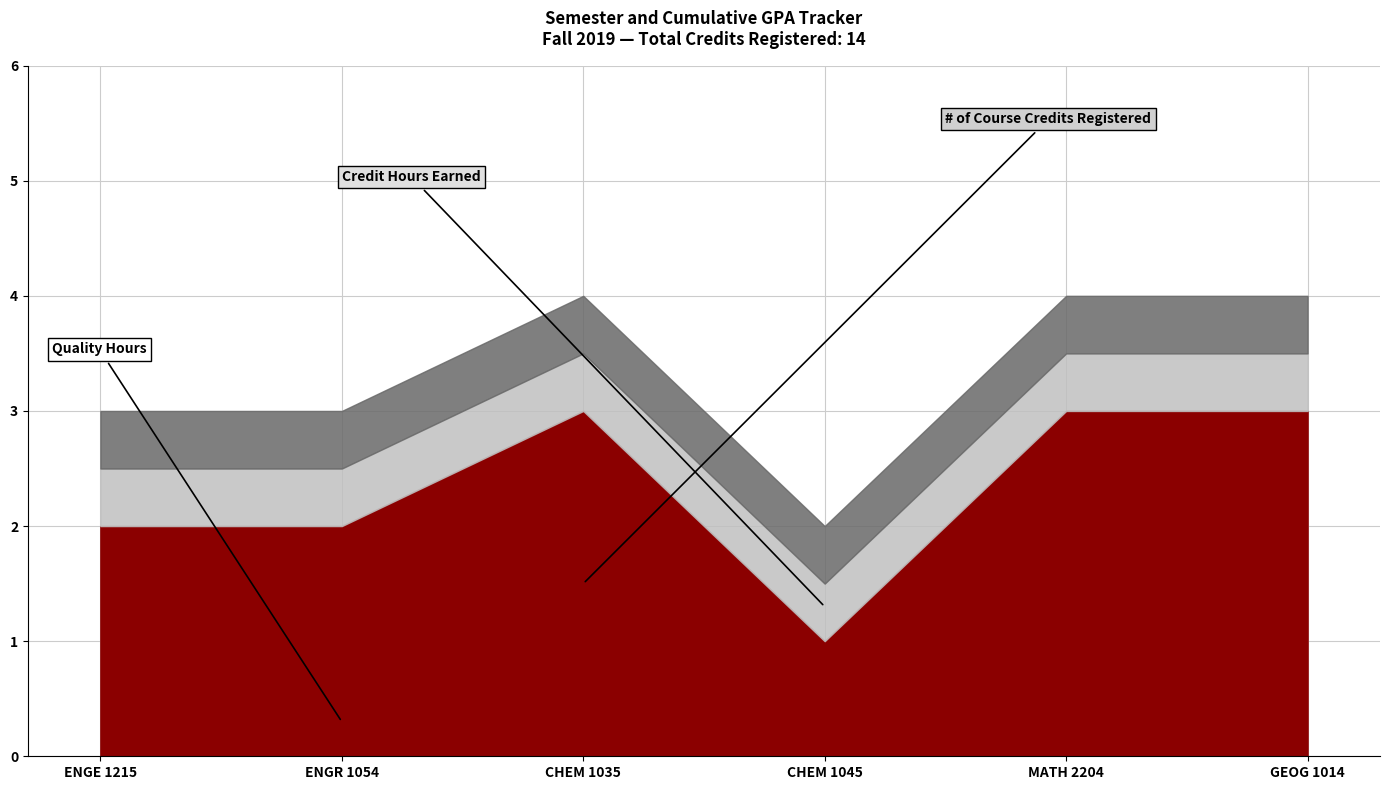

How many lines are shown in the chart?

3